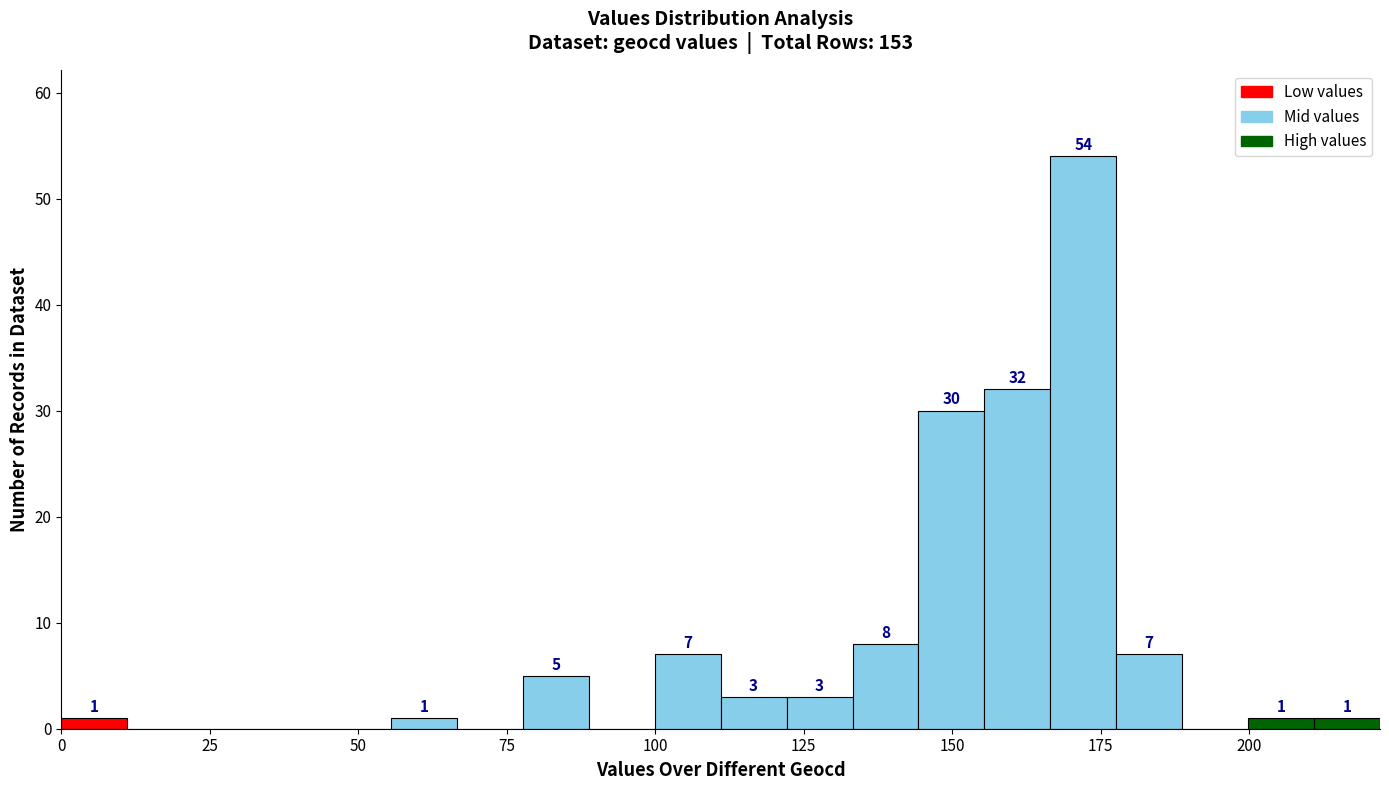

Around what value on the x-axis is the tallest bar? Give the approximate position of its centre, as read against the axis.

170